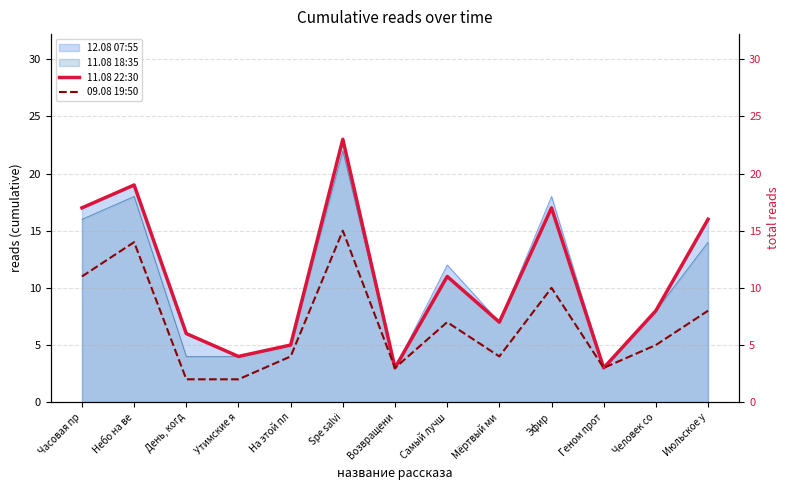

What position from the left is Возвращени?

7